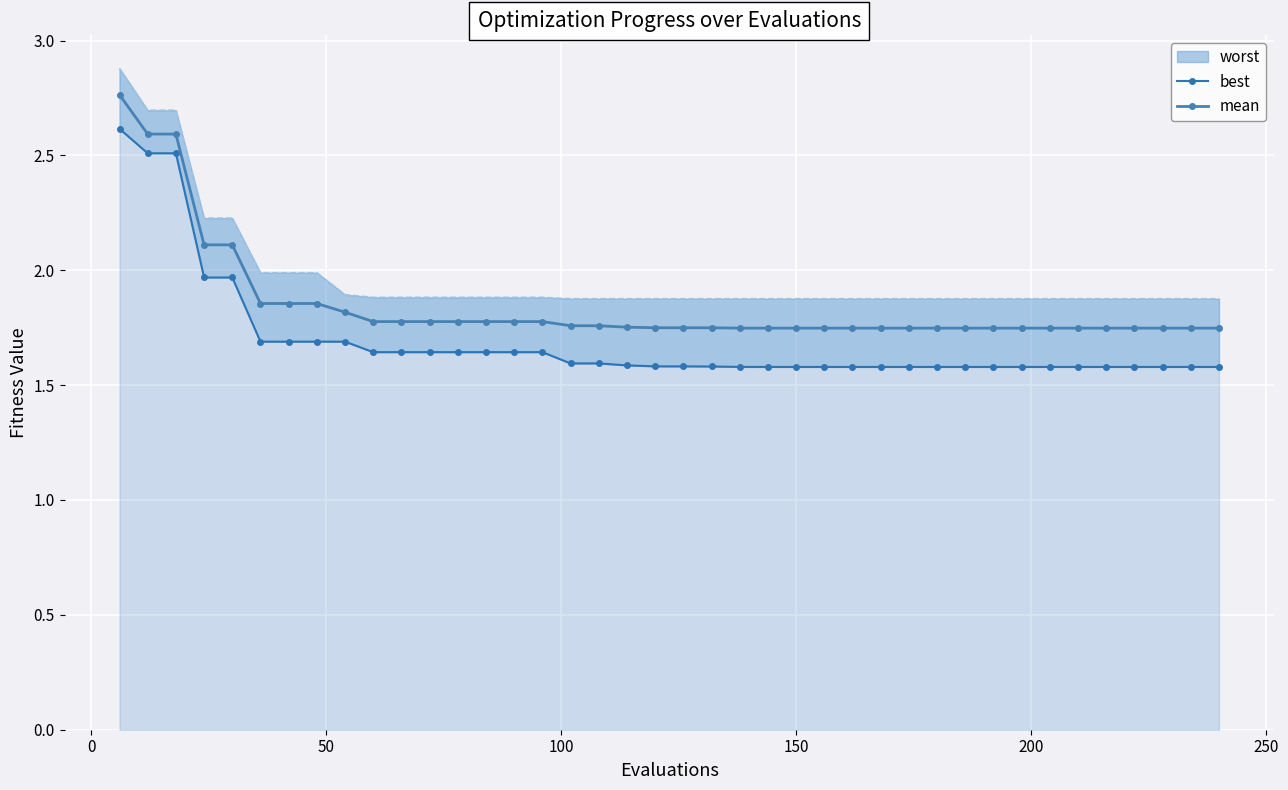

Count the mean values in the range 1 to 2.

35